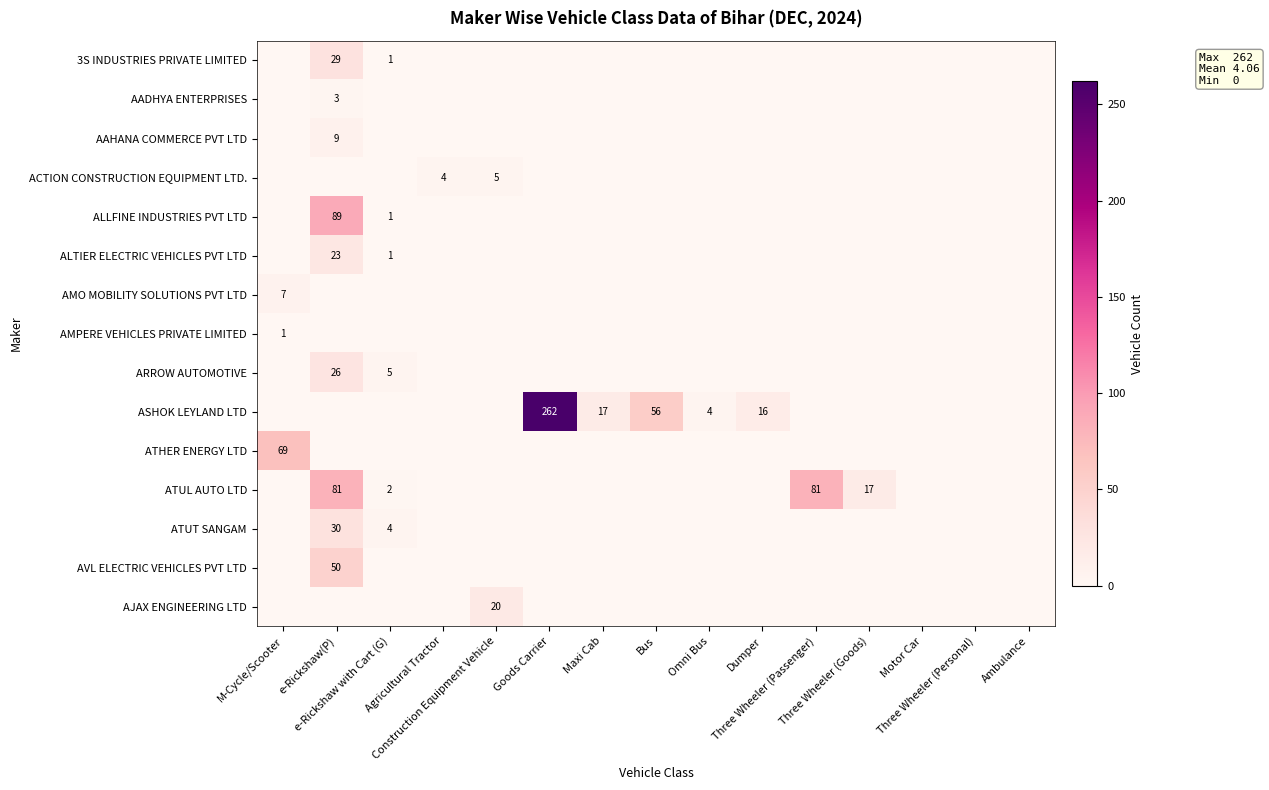

Rank the series by their maximum value, from lowest to highest.

AMPERE VEHICLES PRIVATE LIMITED, AADHYA ENTERPRISES, ACTION CONSTRUCTION EQUIPMENT LTD., AMO MOBILITY SOLUTIONS PVT LTD, AAHANA COMMERCE PVT LTD, AJAX ENGINEERING LTD, ALTIER ELECTRIC VEHICLES PVT LTD, ARROW AUTOMOTIVE, 3S INDUSTRIES PRIVATE LIMITED, ATUT SANGAM, AVL ELECTRIC VEHICLES PVT LTD, ATHER ENERGY LTD, ATUL AUTO LTD, ALLFINE INDUSTRIES PVT LTD, ASHOK LEYLAND LTD